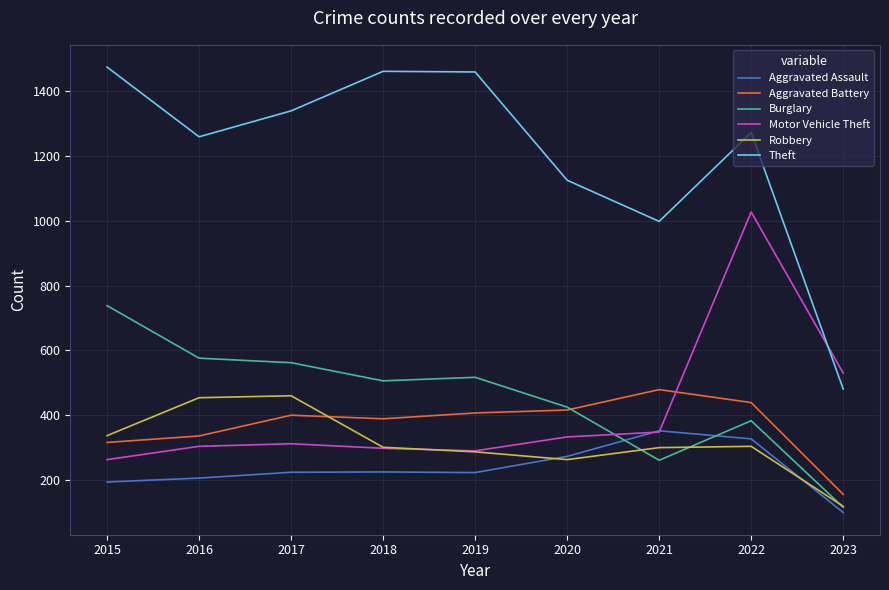

True or false: Aggravated Battery has a value of 610 at 2022.

False